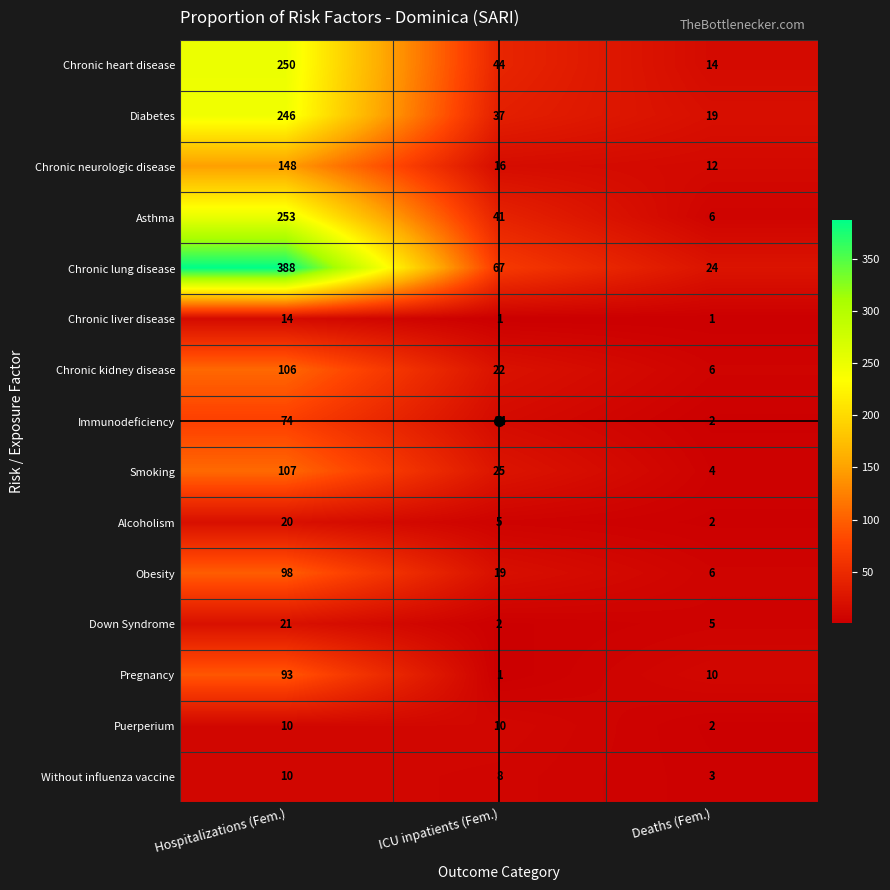

List the labels in order of Pregnancy value, largest first.

Hospitalizations (Fem.), Deaths (Fem.), ICU inpatients (Fem.)